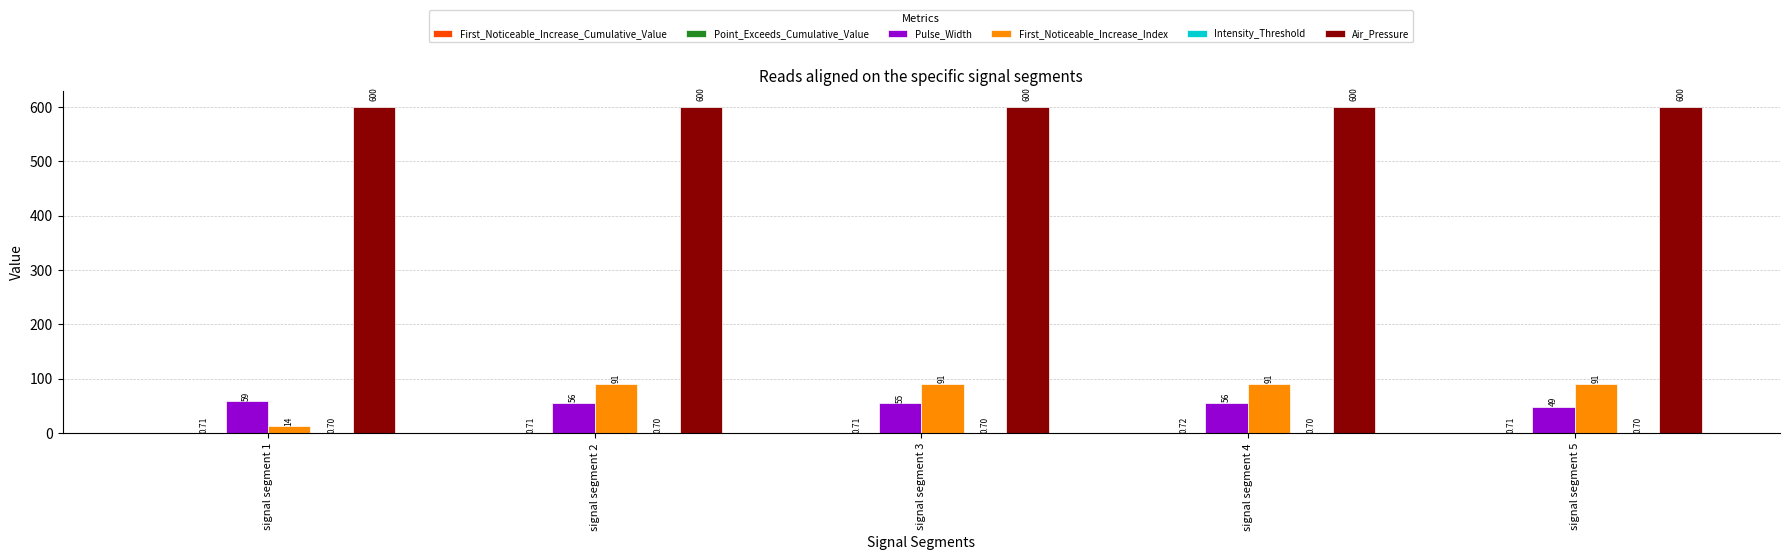

Does the chart contain stacked bars?

No